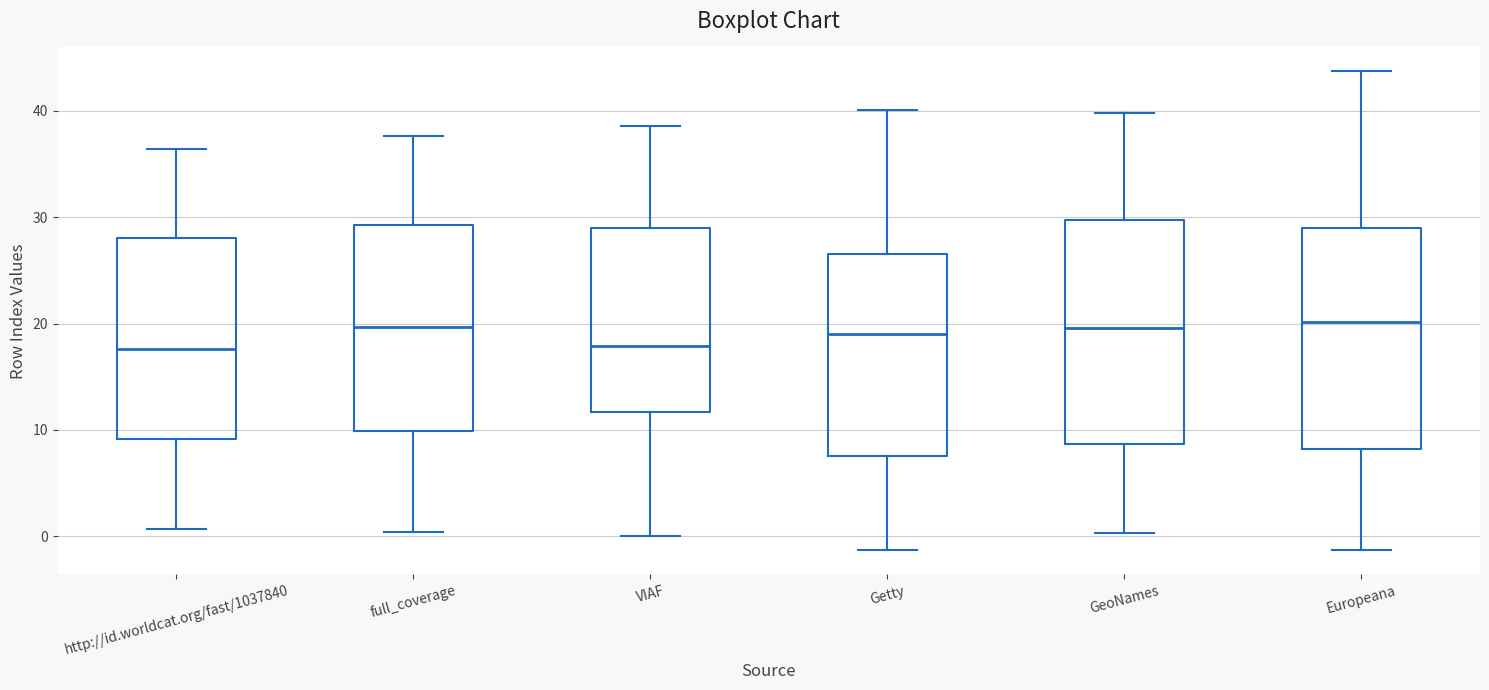

Where does the lower whisker of the box for http://id.worldcat.org/fast/1037840 end on the y-axis? The values are not printed on the chart, so give them approximately, as read against the axis.

1